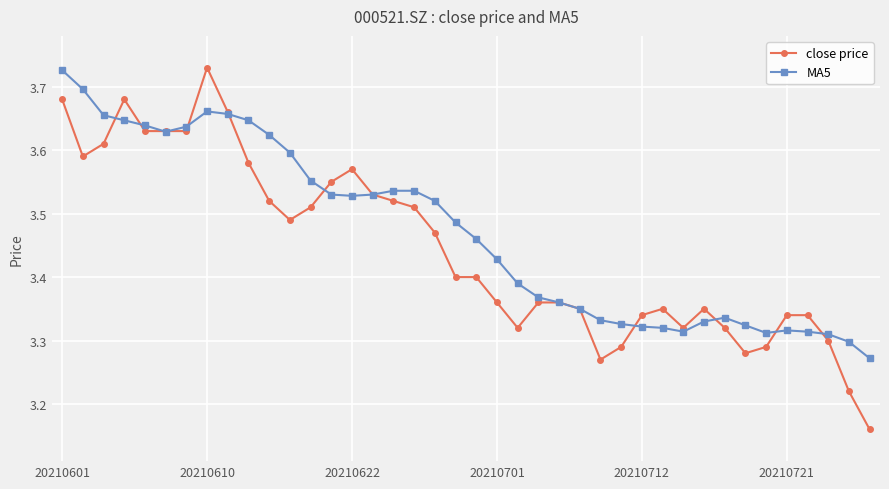

Count the MA5 values in the range 3 to 4.

40